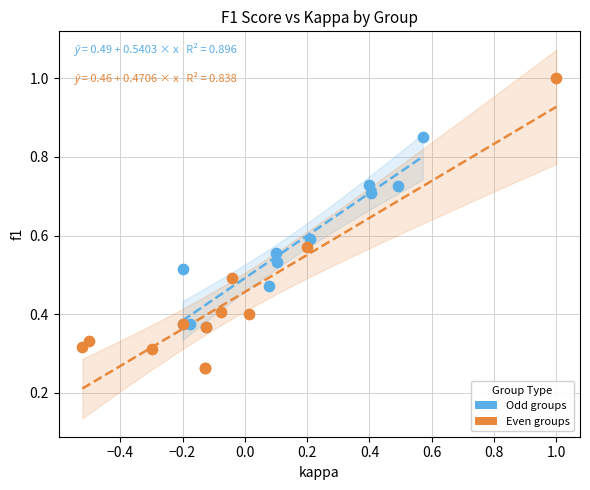

Which series reaches the maximum Y coordinate?

Even groups